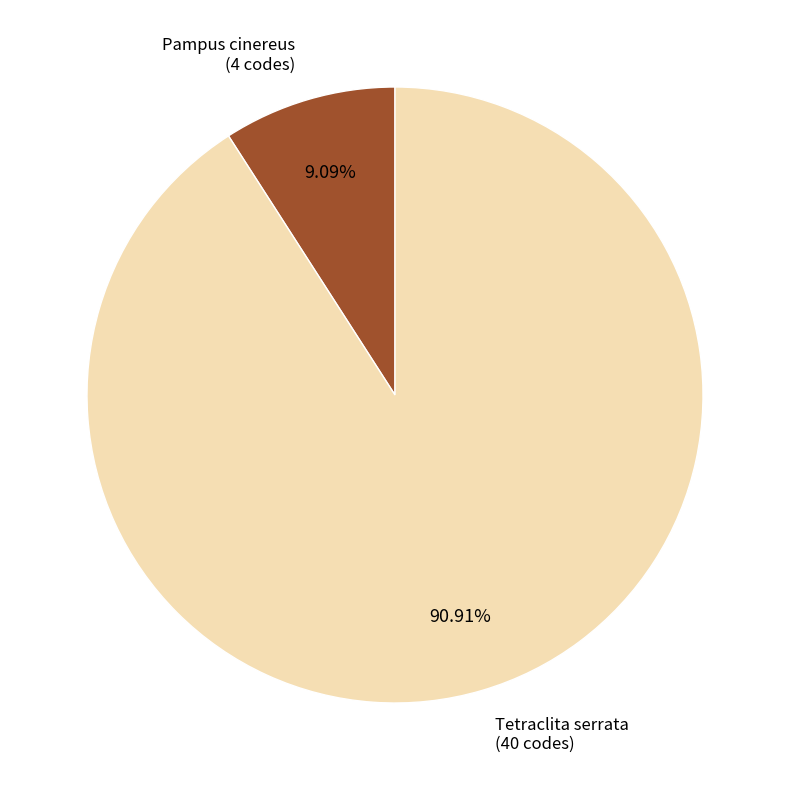

The Tetraclita serrata slice represents 23% of the pie. True or false?

False